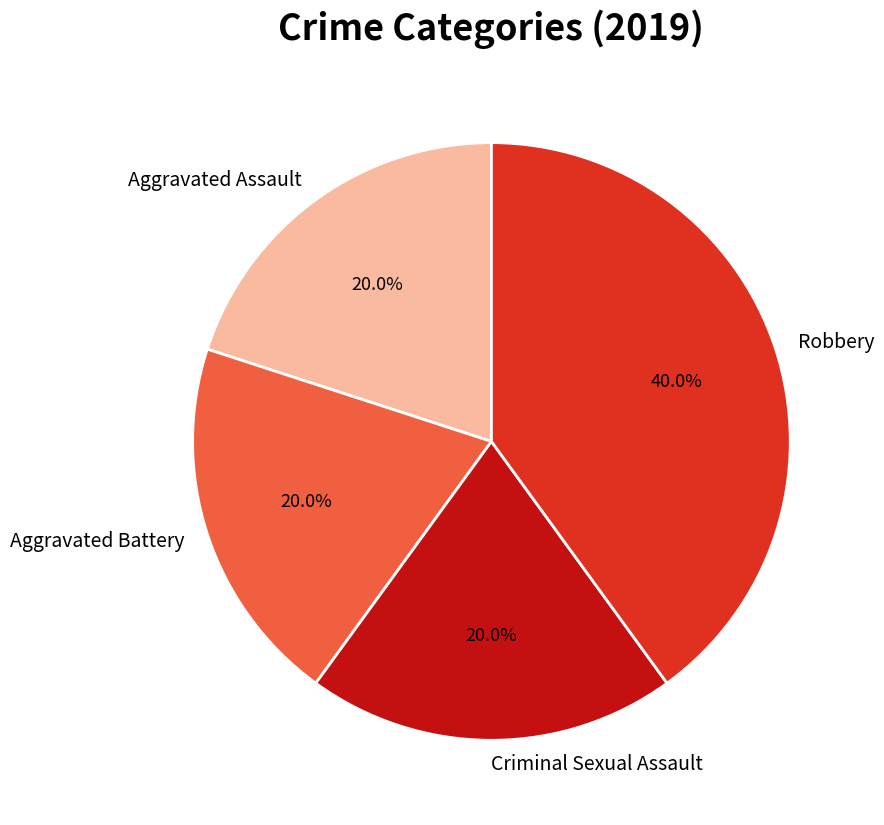

Is there any slice that represents more than half of the pie?

No